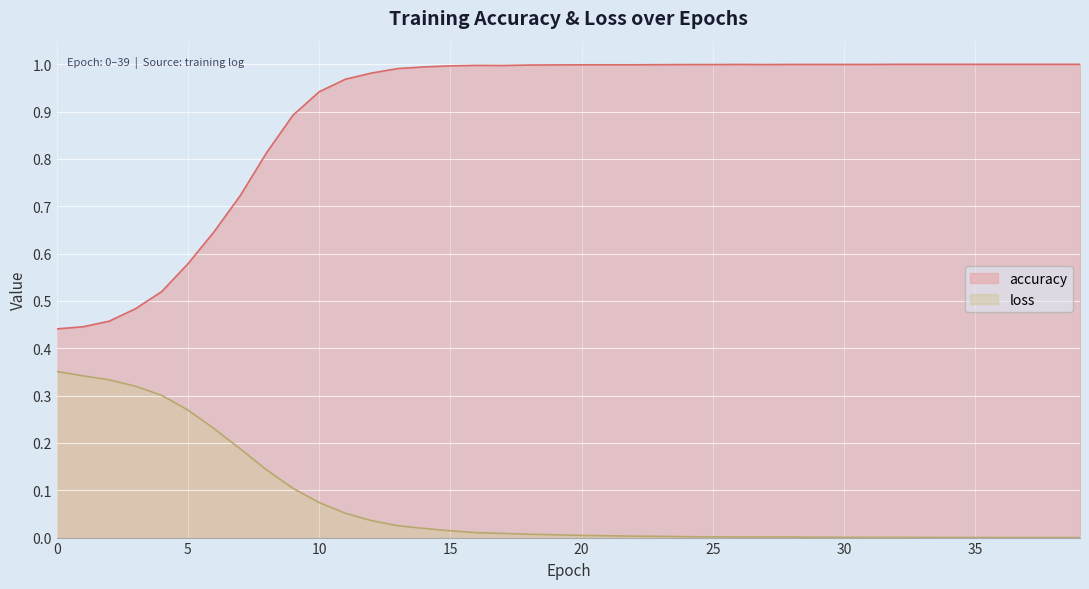

How many lines are shown in the chart?

2